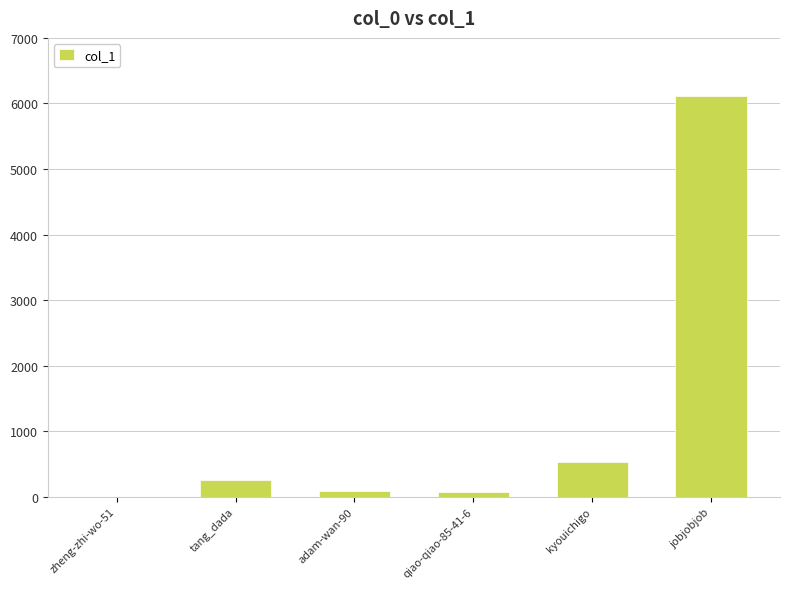

At which label is the value closest to 3059?

kyouichigo